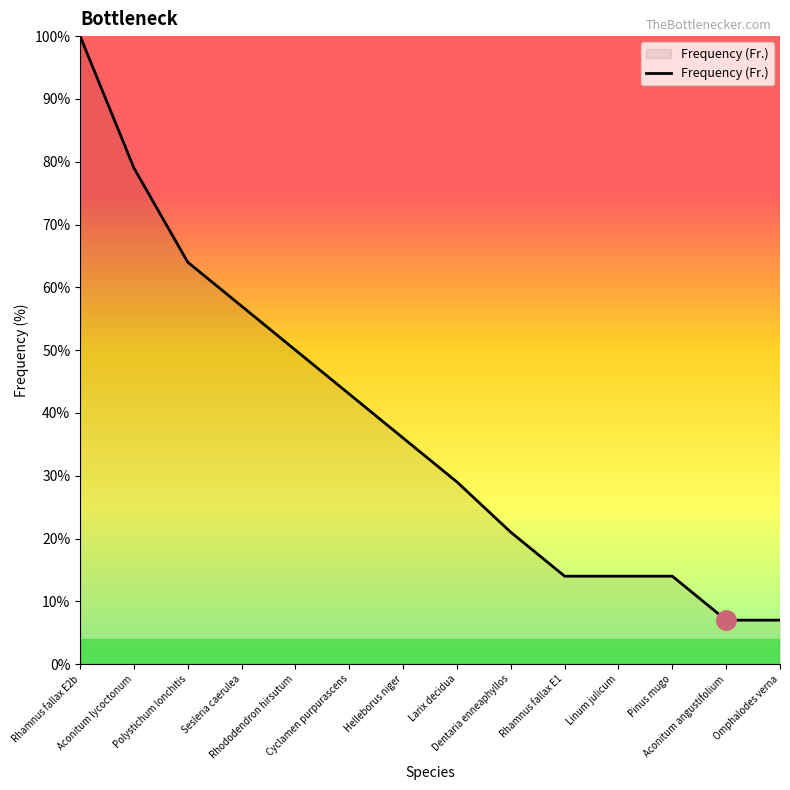

Which label corresponds to the largest value in the chart?

Rhamnus fallax E2b